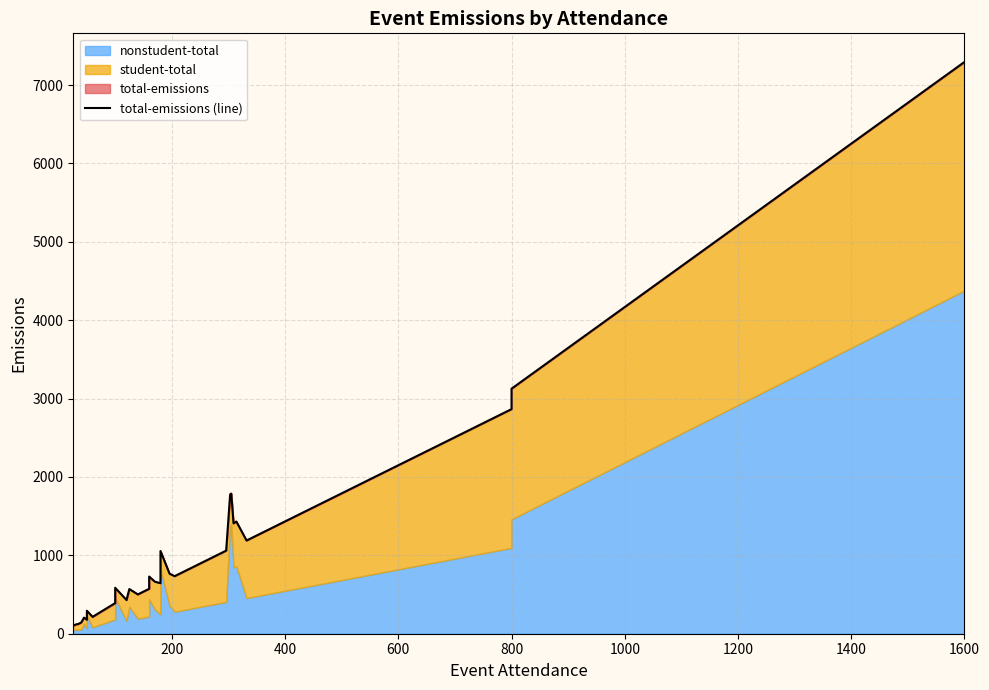

What is the maximum value shown in the chart?

7295.8